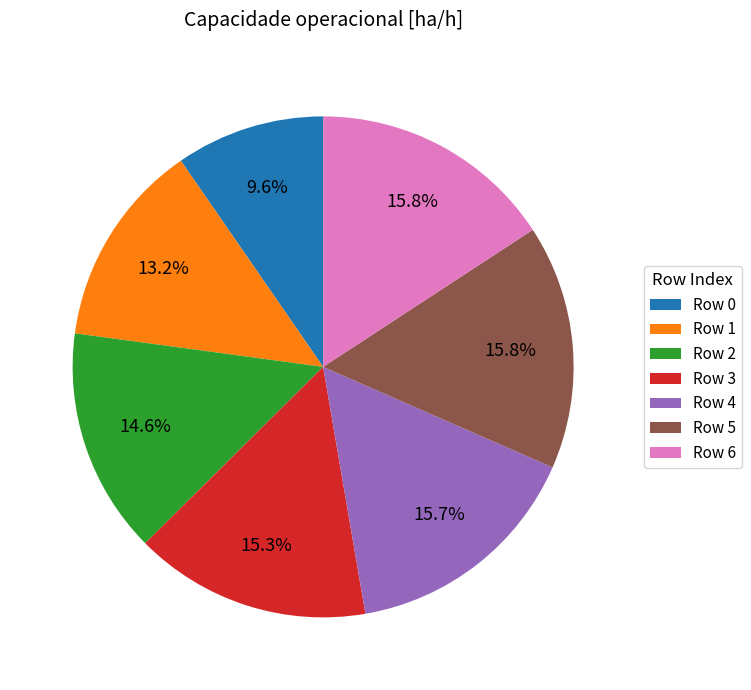

Do Row 6 and Row 0 together represent more than half of the pie?

No